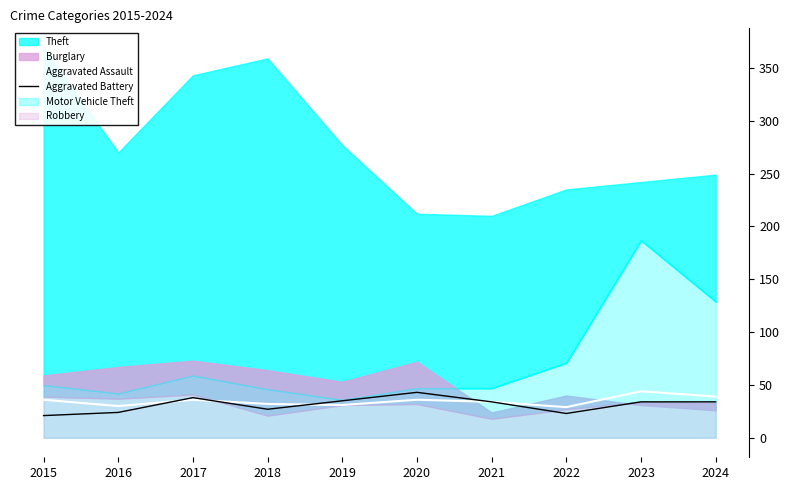

True or false: Aggravated Assault has a value of 56 at 2020.

False